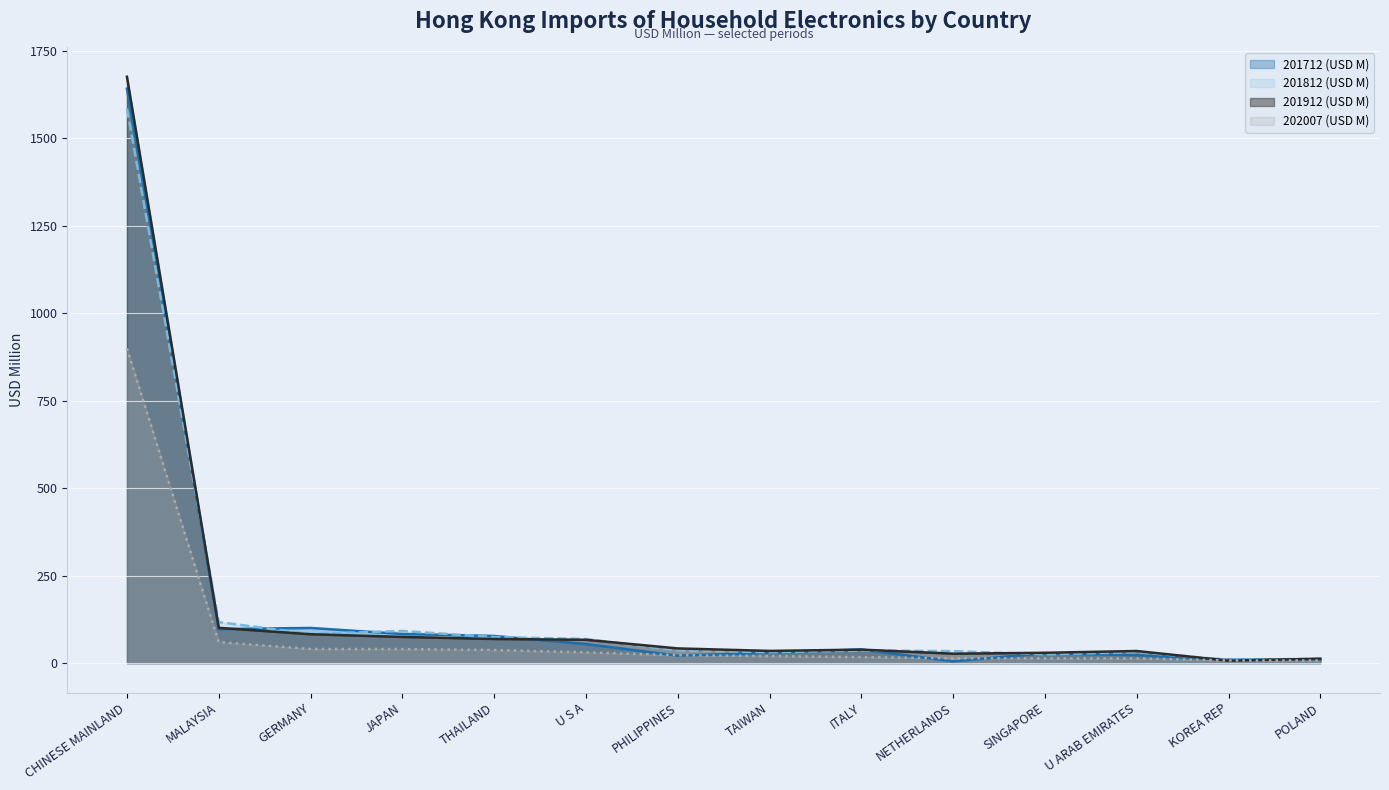

Between which two adjacent categories do 201912 (USD M) (line) and 201712 (USD M) (line) first intersect?

MALAYSIA and GERMANY